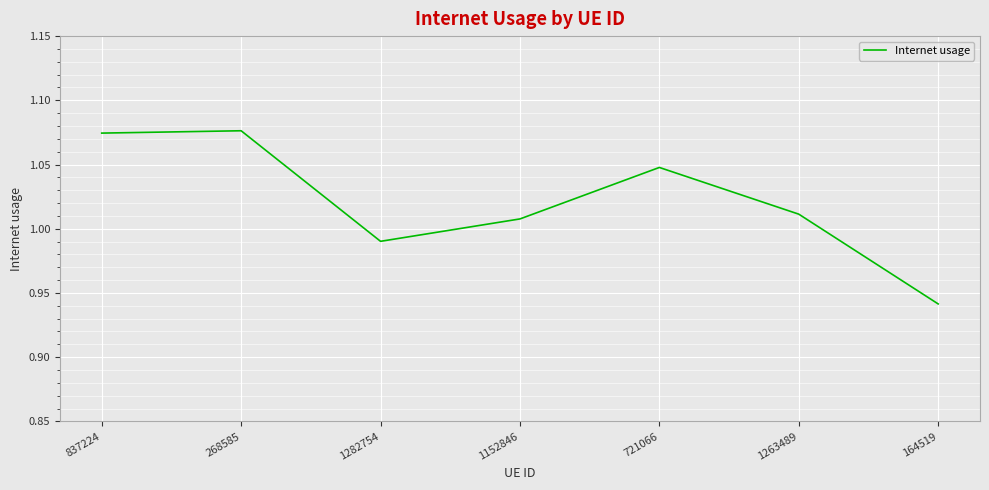

At which category does the data reach its first local valley?

1282754